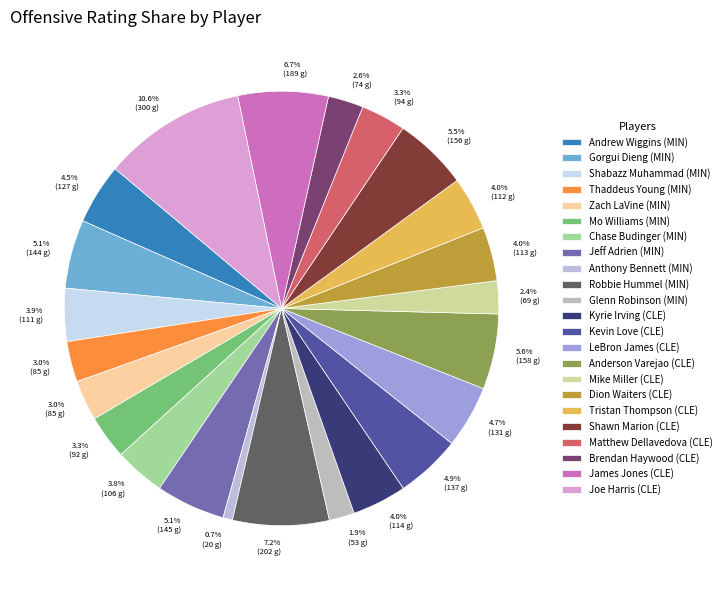

Which category has the biggest portion of the pie?

Joe Harris